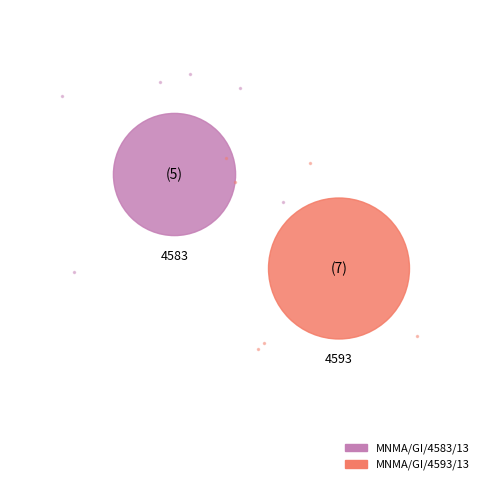

Is there a majority slice in this chart?

Yes